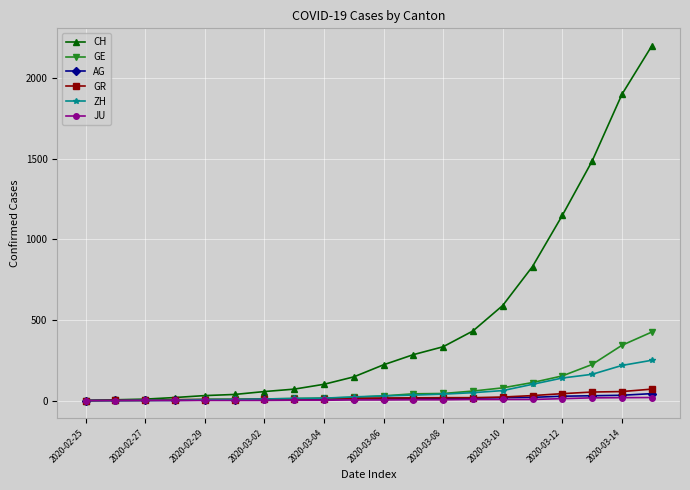

At how many categories does at least one series exceed 1186?

3